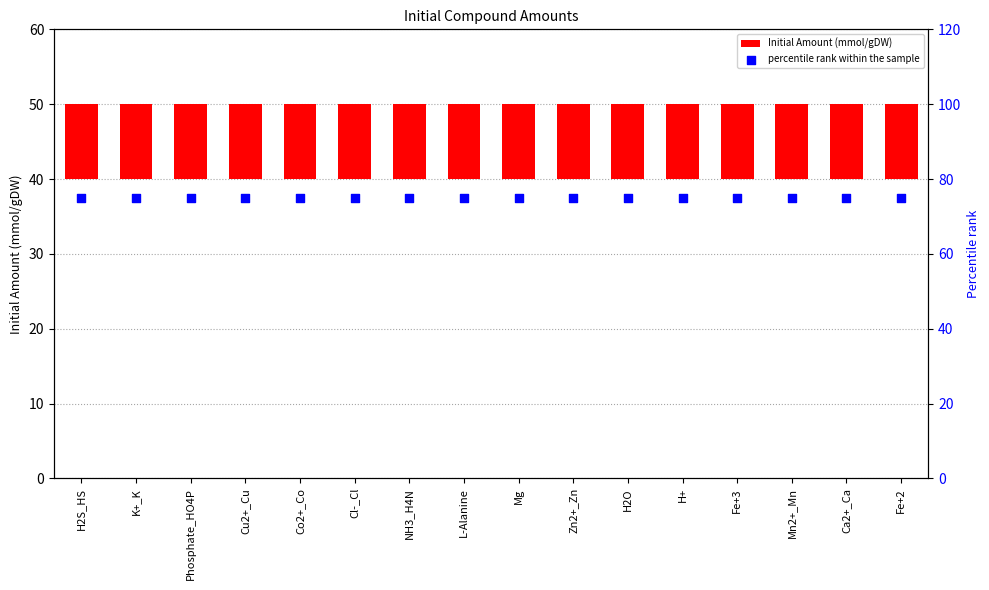

Which series has the largest Y range (max minus min)?

Initial Amount (mmol/gDW)